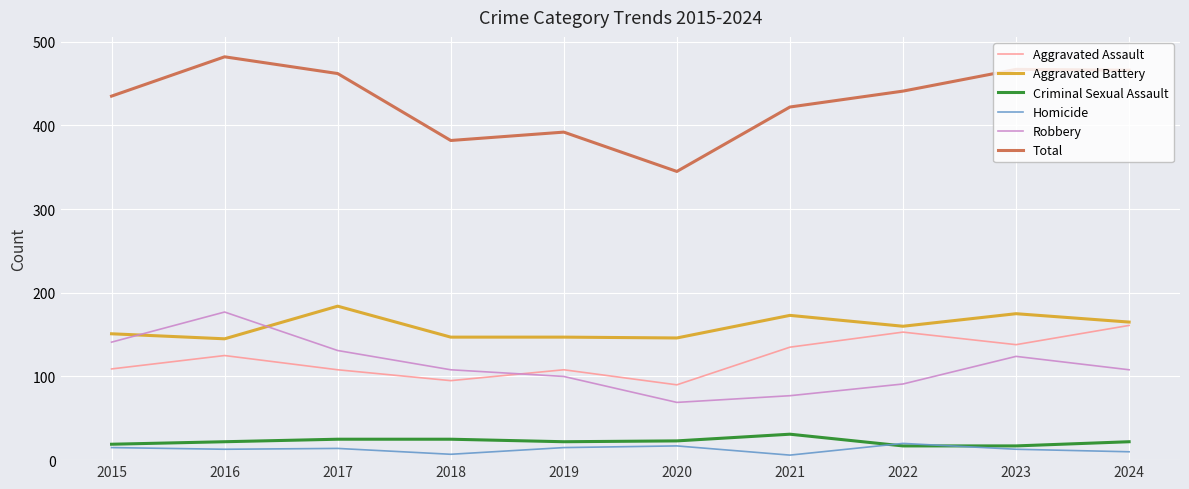

How many lines are shown in the chart?

6